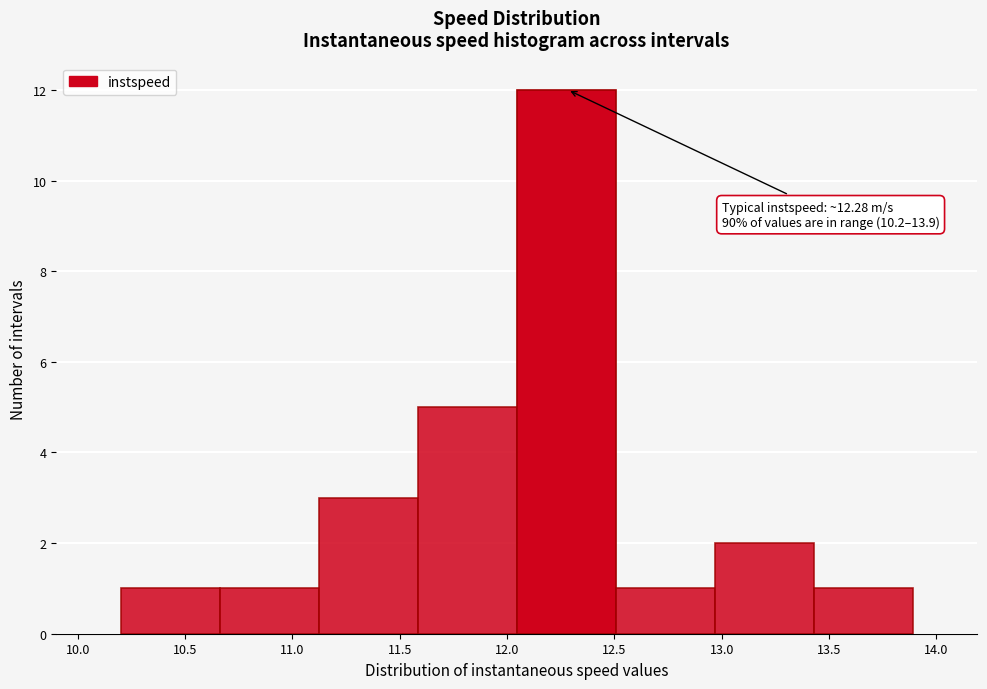

Over which range of the x-axis is the bar tallest?

12.05 to 12.50